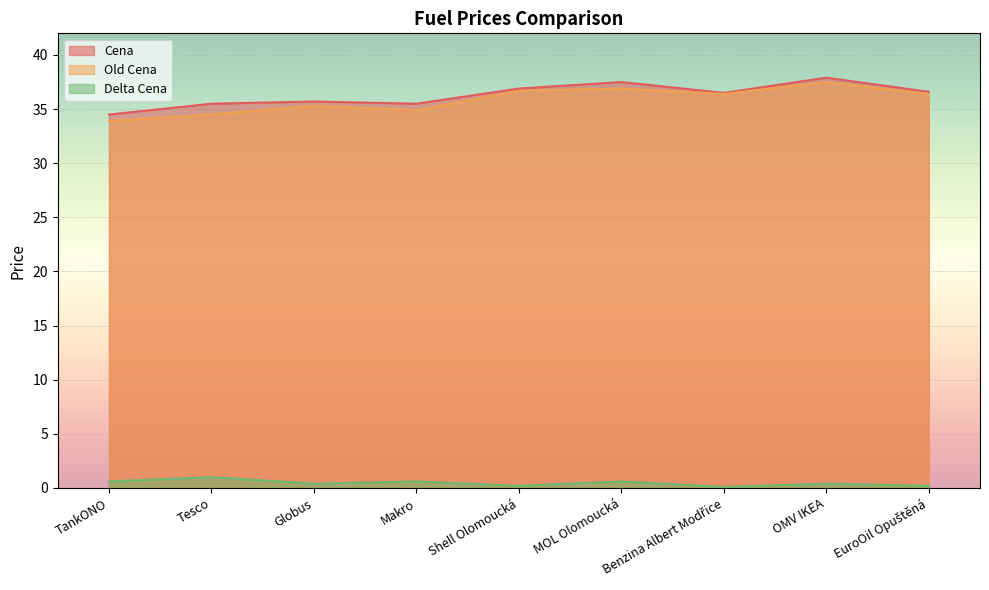

What are all the series names shown in the legend?

Cena, Old Cena, Delta Cena